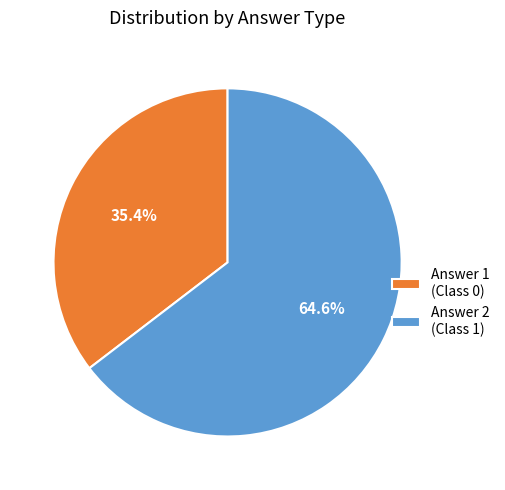

What is the majority slice?

Answer 2